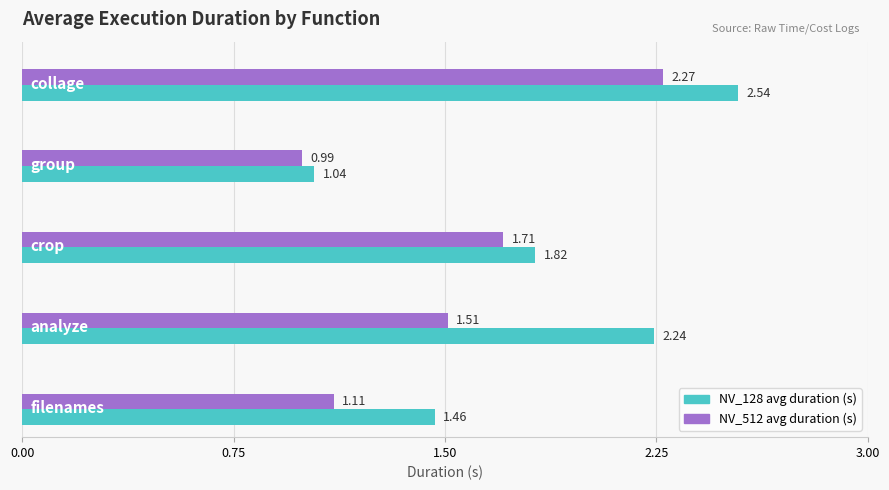

What is the difference between the maximum and second lowest values in the NV_512 avg duration (s) series?

1.2